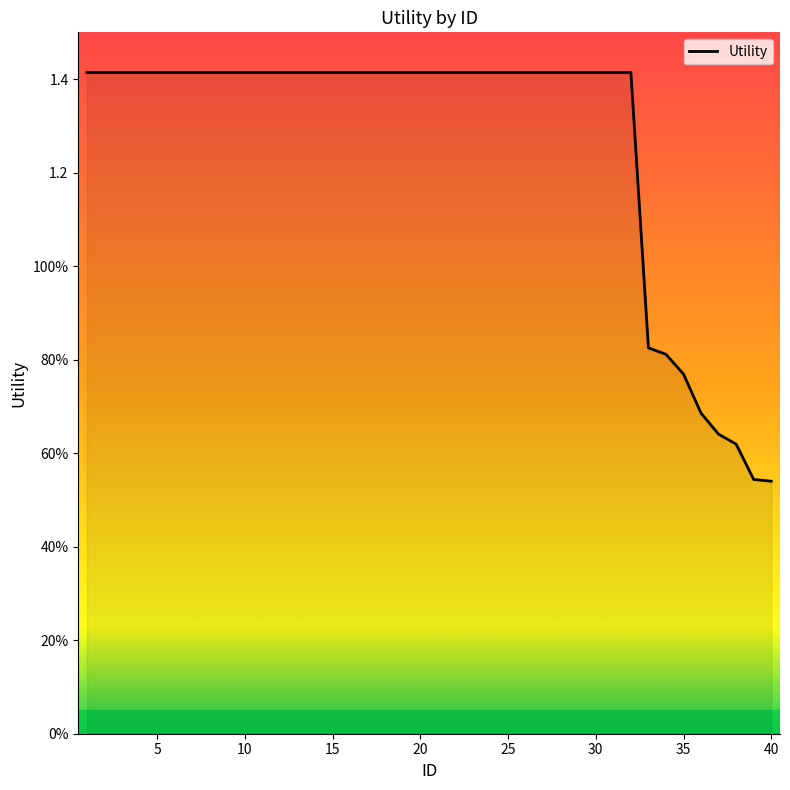

Does the chart have visible grid lines?

No